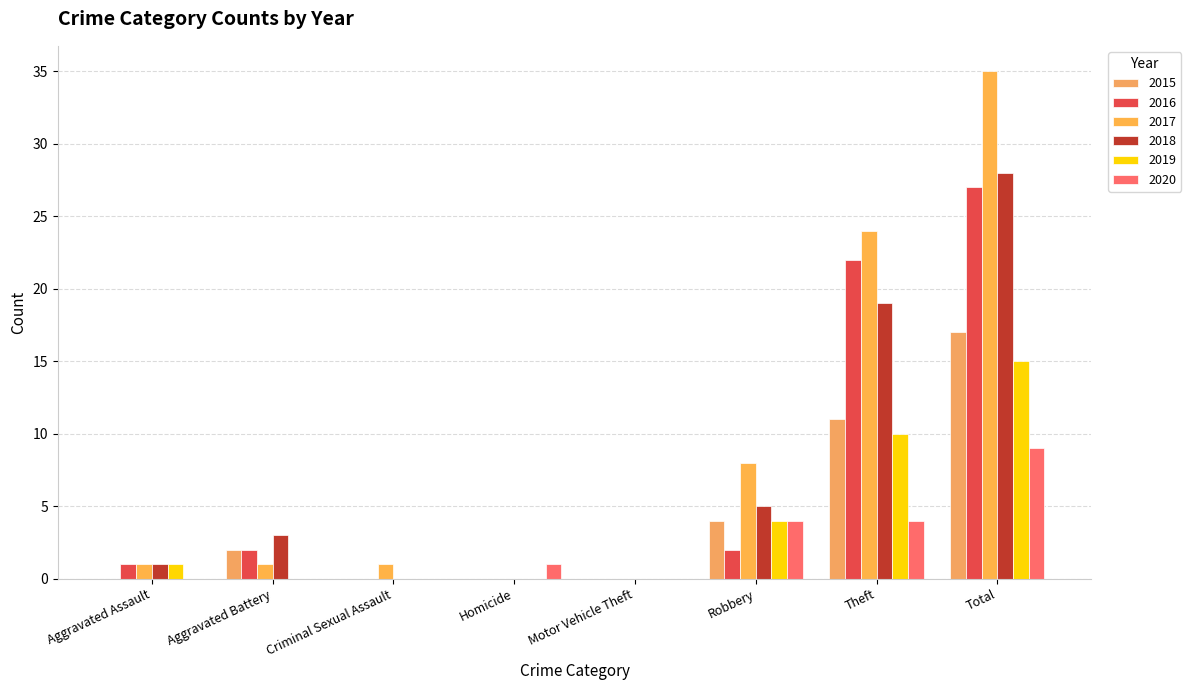

What position from the right is Aggravated Assault?

8